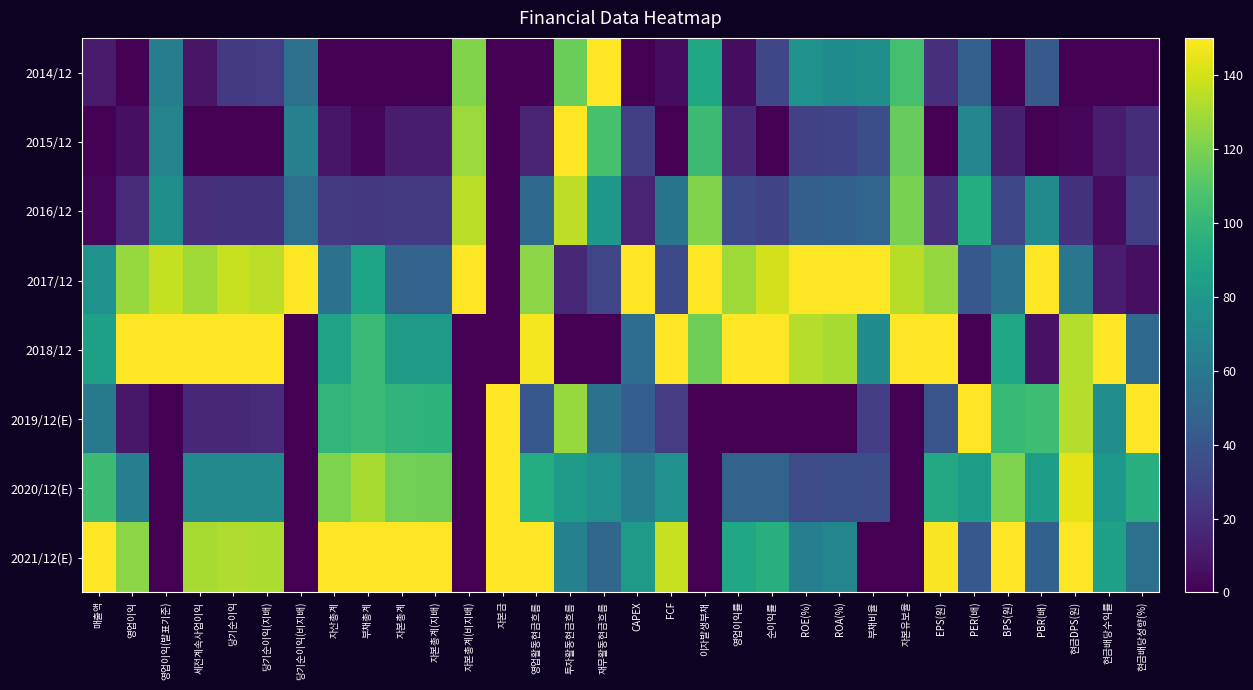

What is the total value across all series at 투자활동현금흐름?

693.9